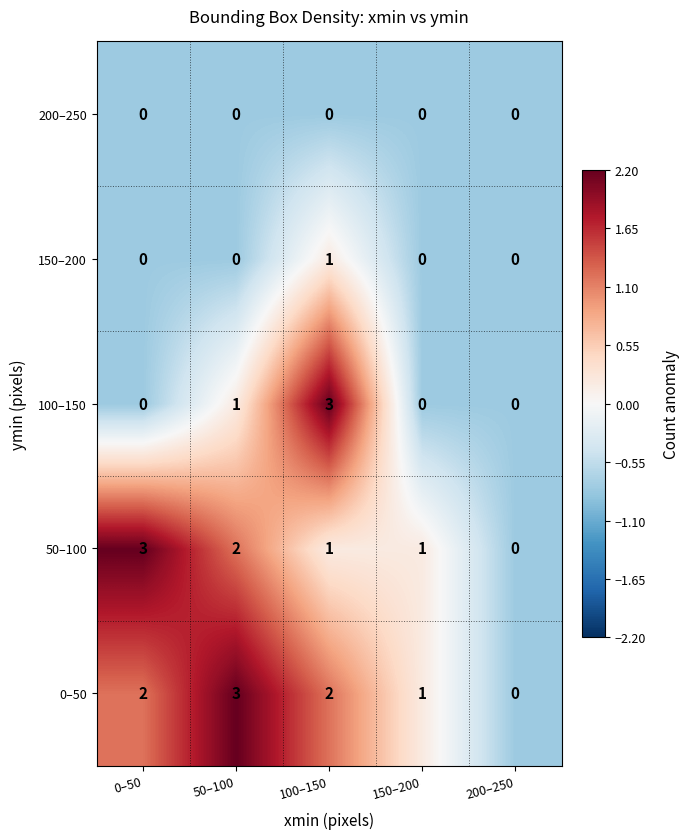

Count the number of data series in this chart.

5